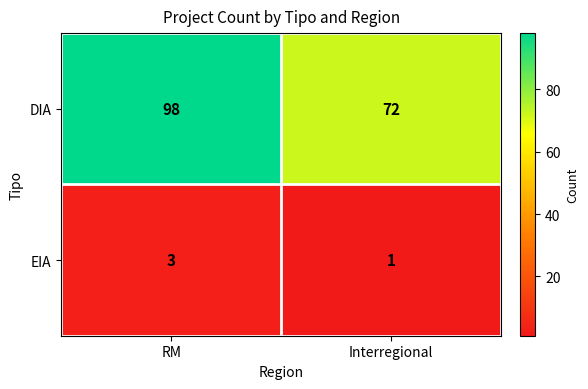

Read the EIA value at RM.

3